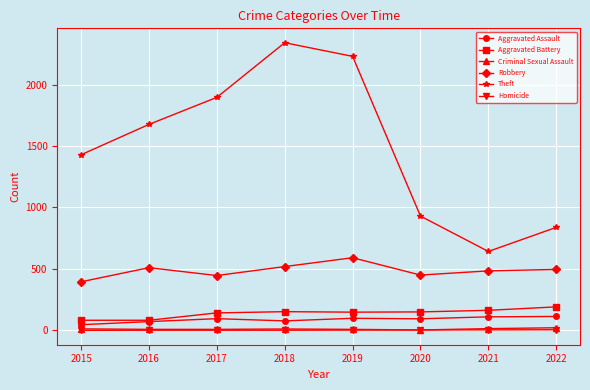

What is the lowest value of the Robbery series?

395